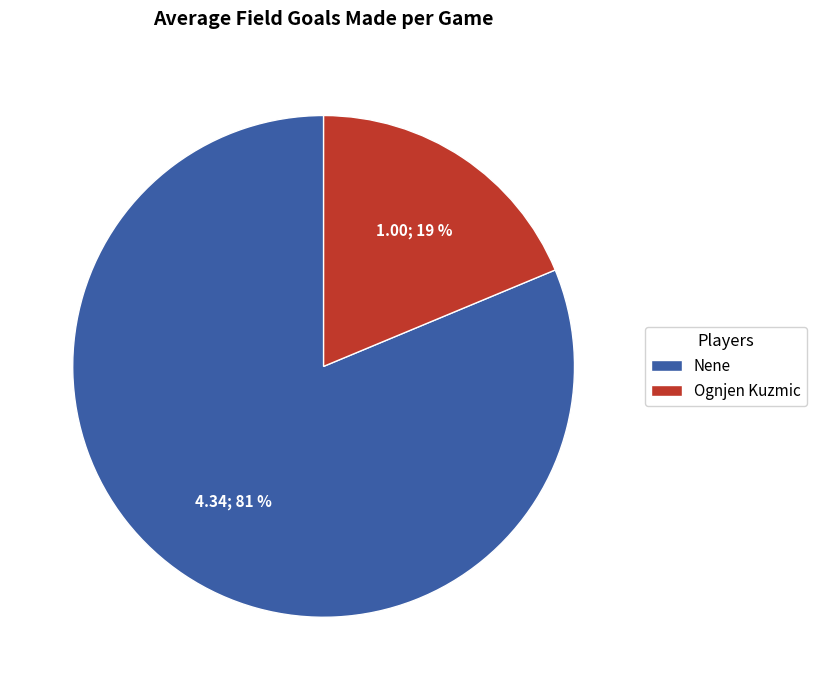

Which category has the biggest portion of the pie?

Nene